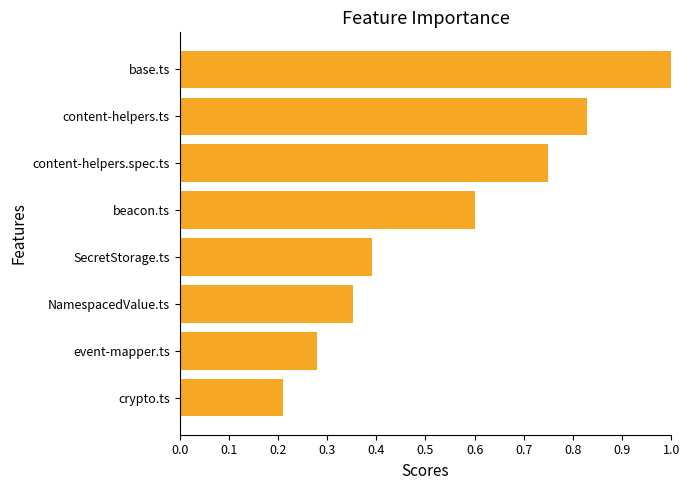

What is the sum of all values?

4.4